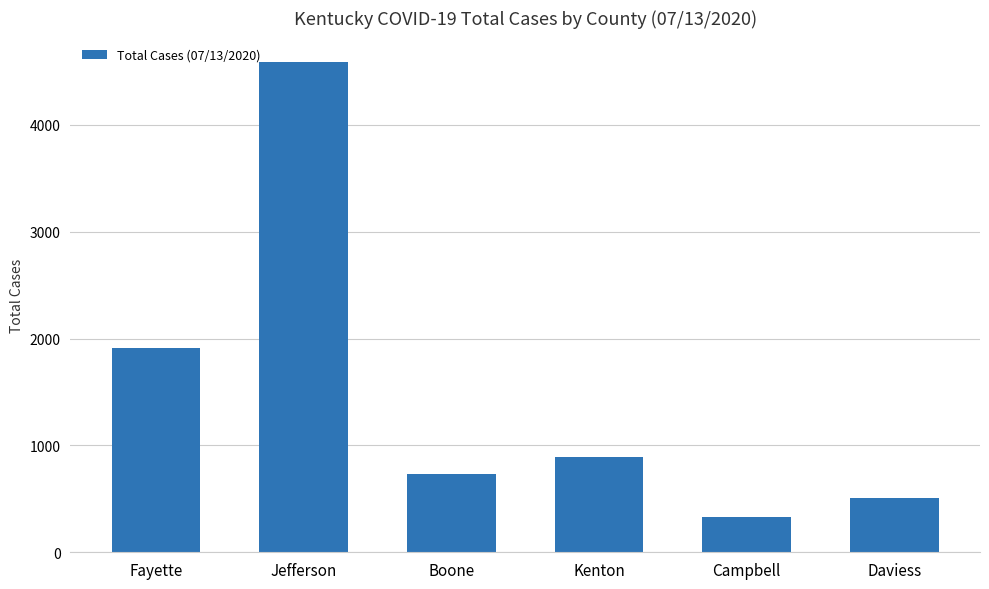

What is the change in value from Jefferson to Daviess?

-4077